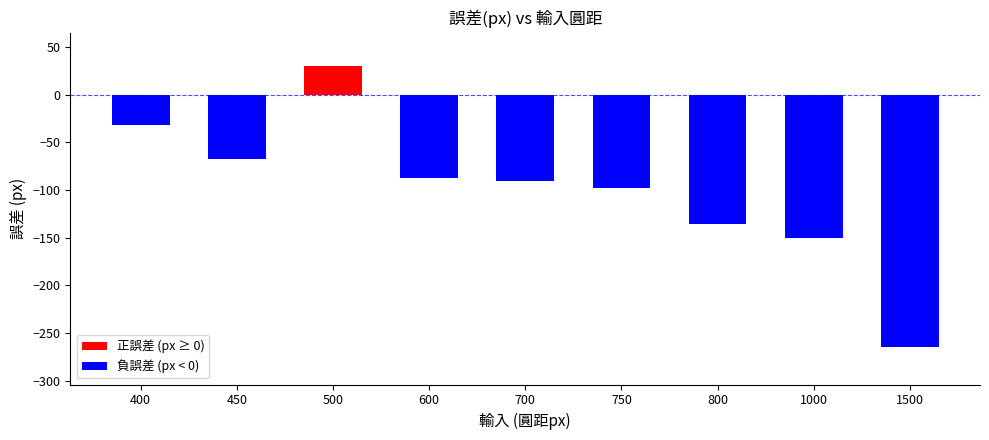

At which category does the chart reach its peak across all series?

500